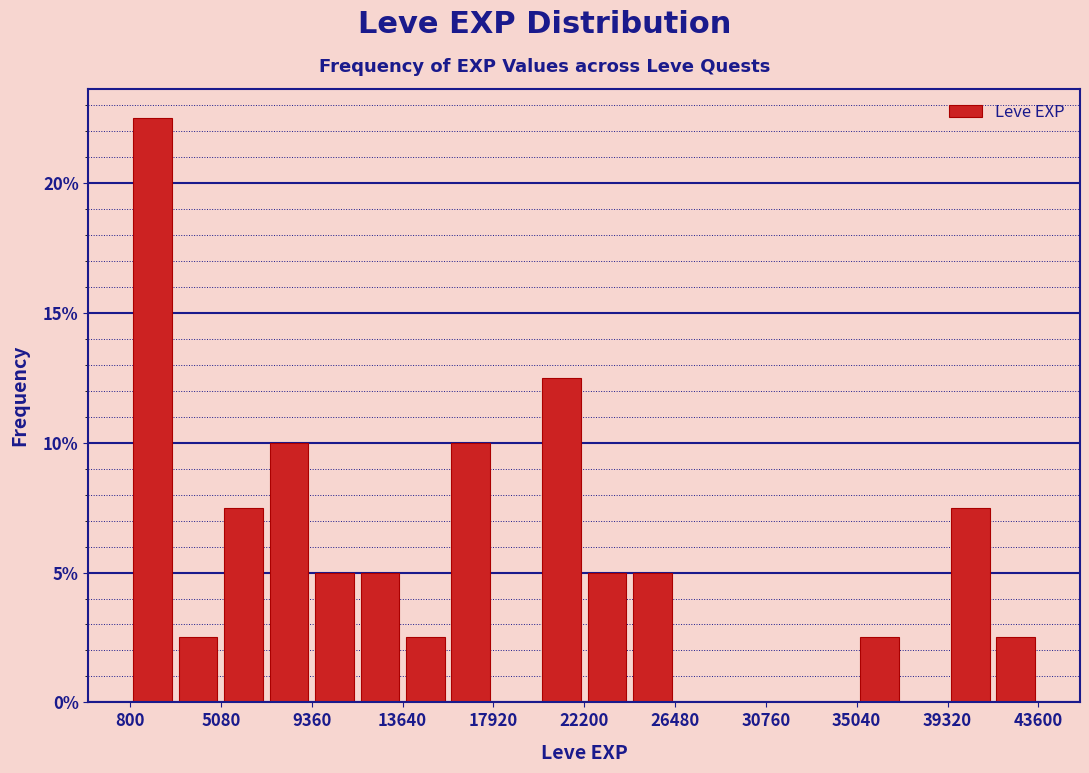

How tall is the bar that spans 20000 to 22000 on the x-axis? Neither the bar edges nor the heights are printed on the chart, so give them approximately, as read against the axes.

12.5